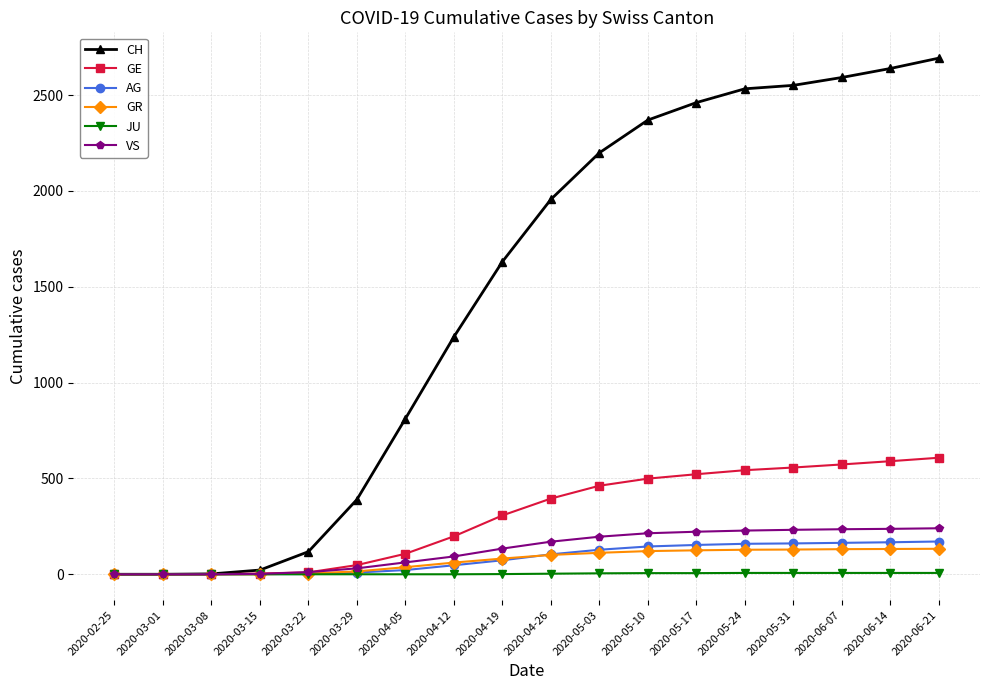

Which series changed the most between 2020-02-25 and 2020-04-05?

CH